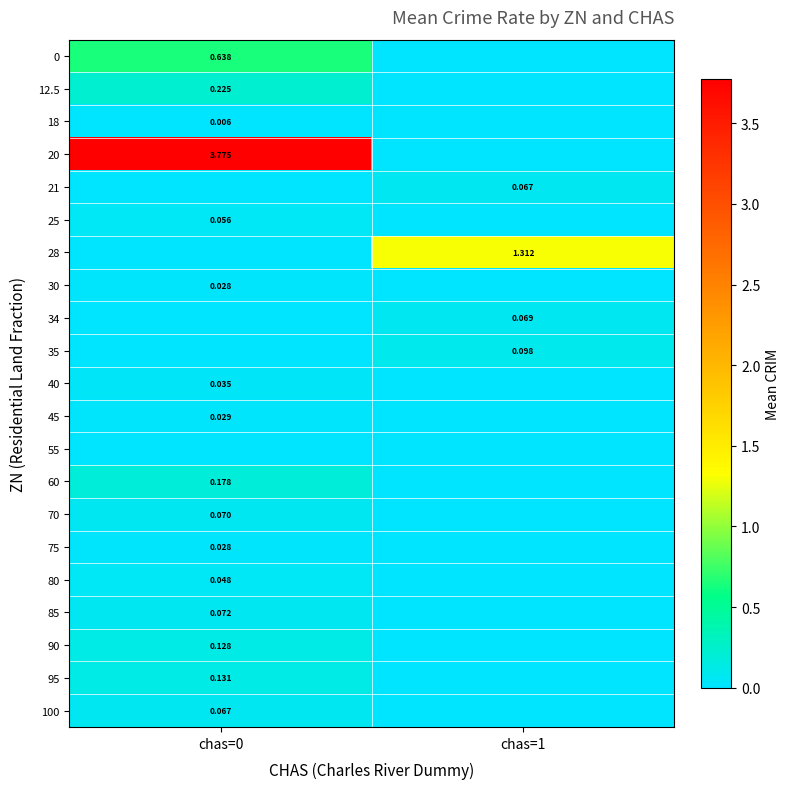

How many values in the 45 series exceed 0?

1